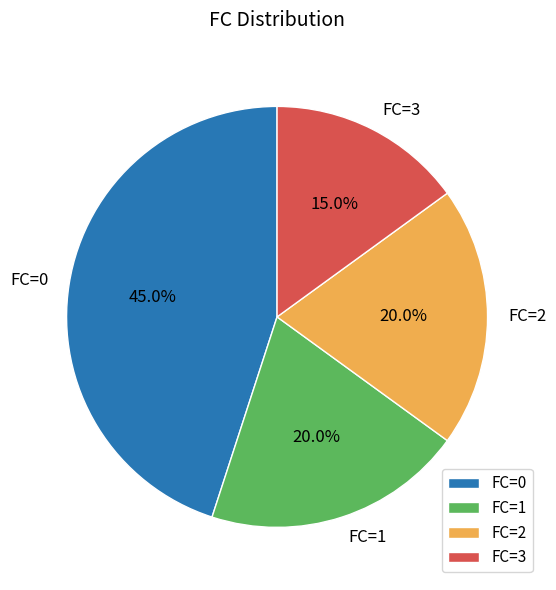

Do FC=1 and FC=0 together represent more than half of the pie?

Yes